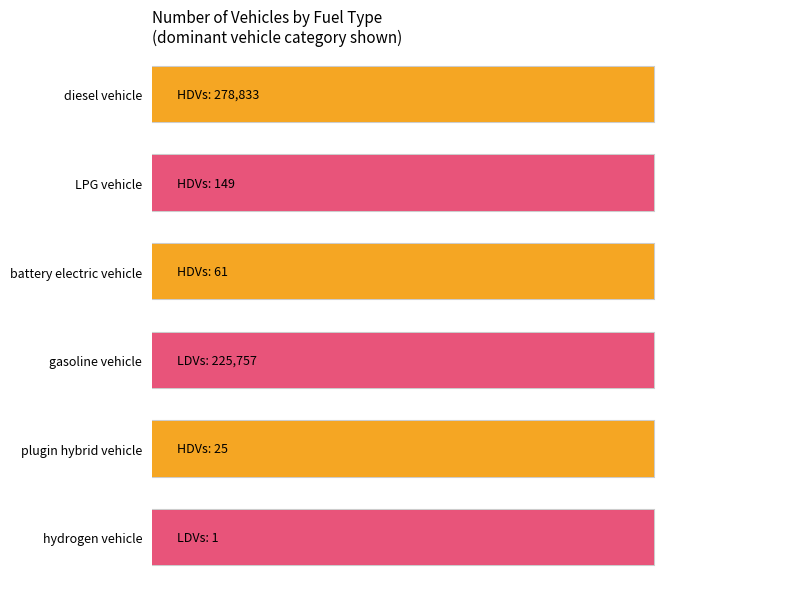

What is the greatest value displayed?

278833